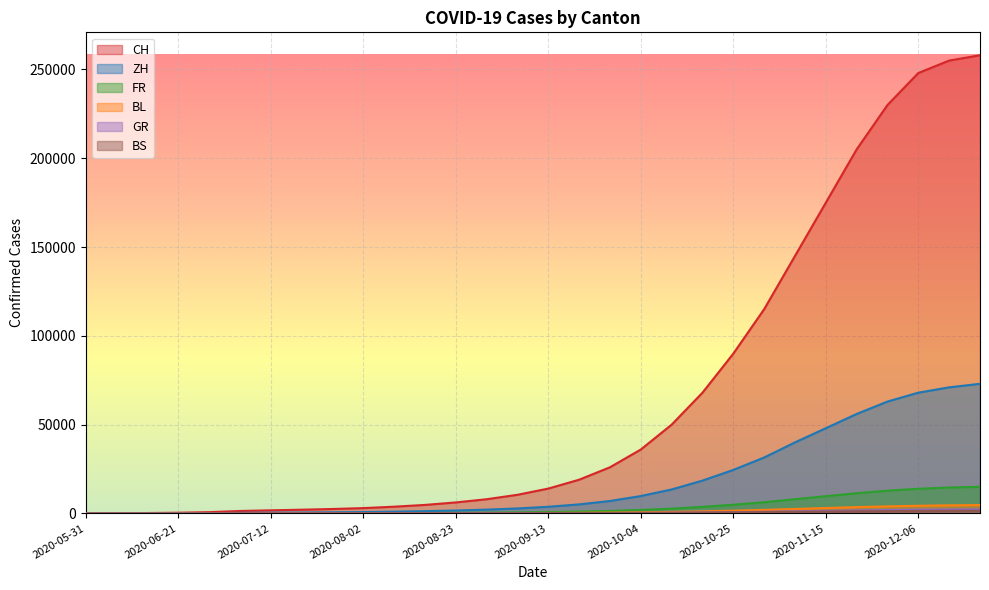

True or false: BS and GR intersect in this chart.

False